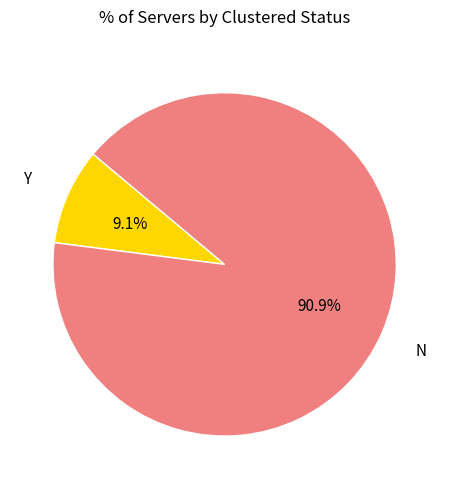

Which has a higher value, Y or N?

N